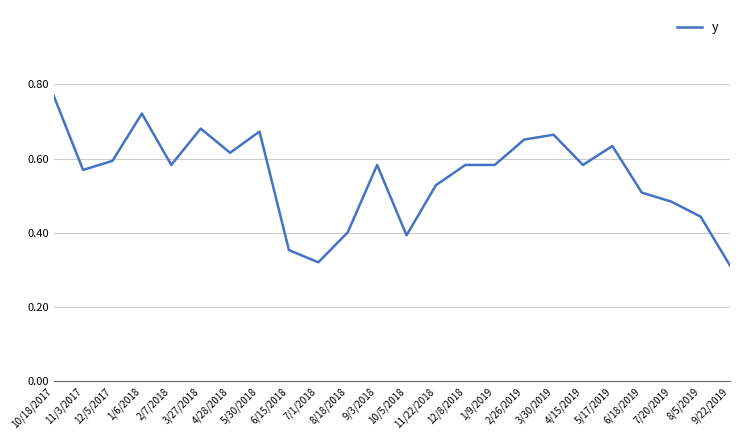

What position from the right is 10/5/2018?

12